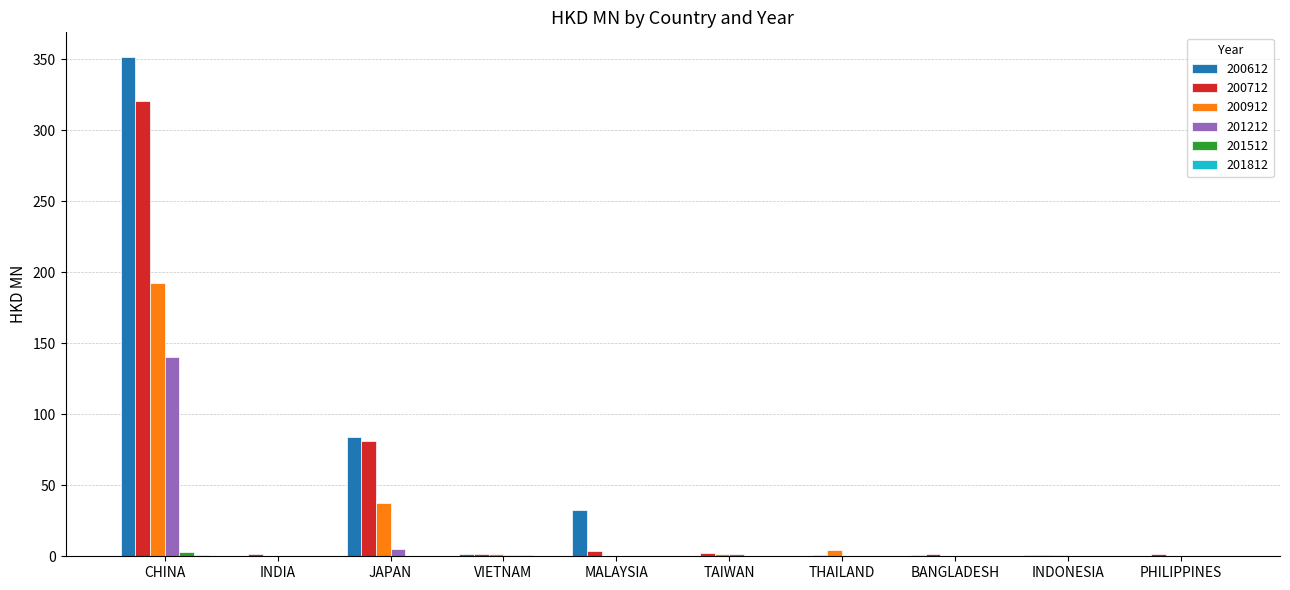

At which category does the chart reach its peak across all series?

CHINA